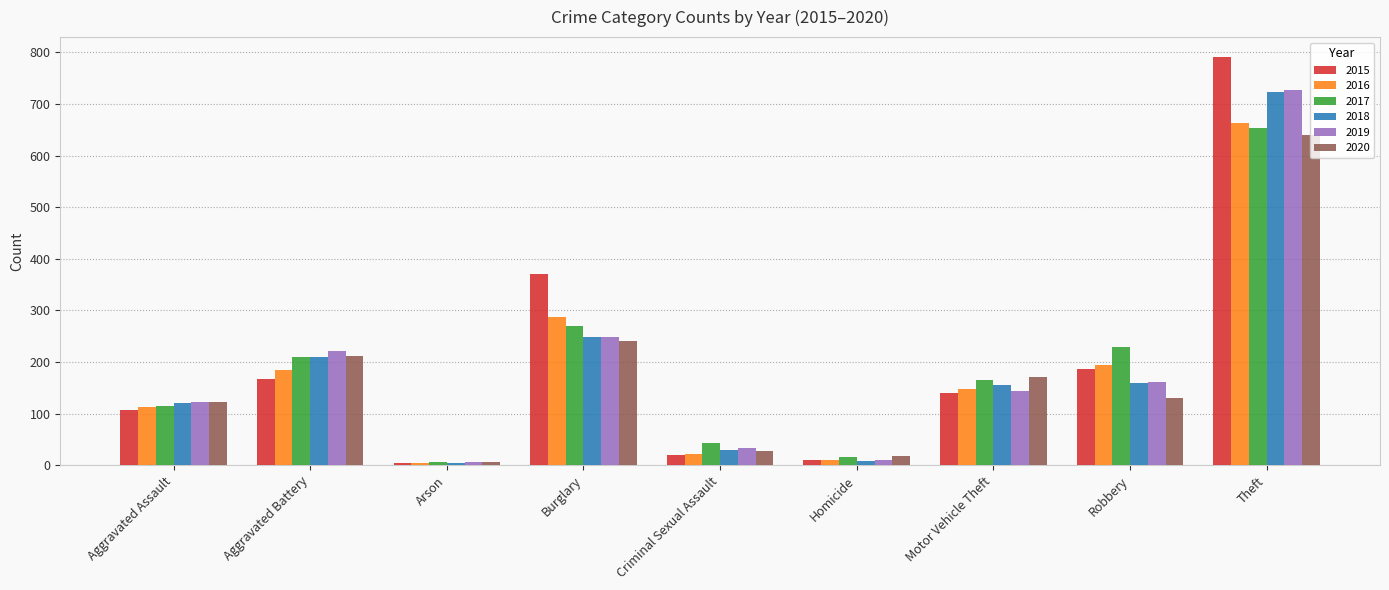

What is the sum of all 2019 values?

1676